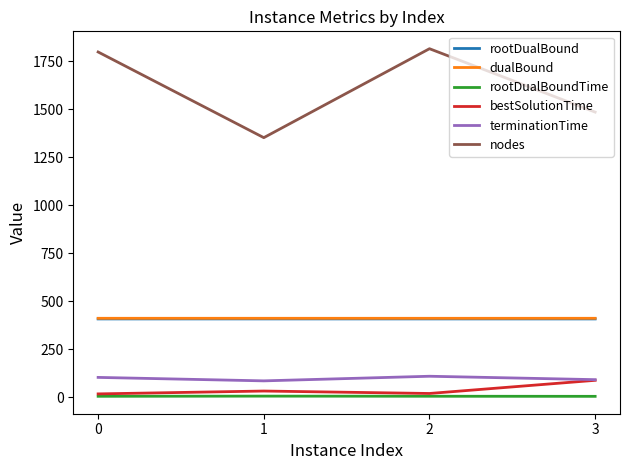

The value of dualBound at 0 is 672.8. True or false?

False